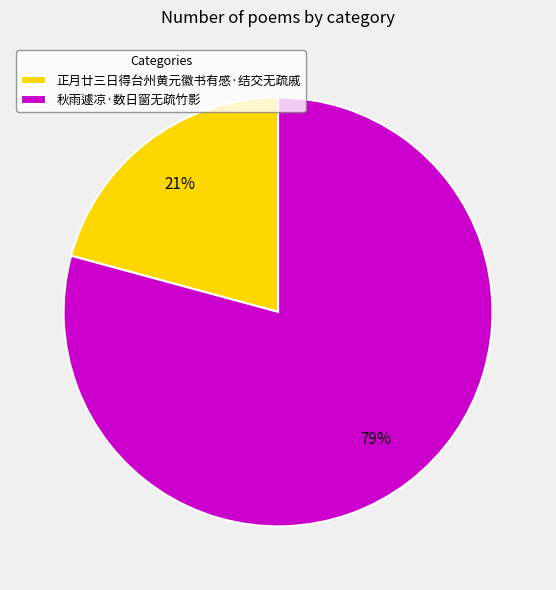

To the nearest percent, what is the difference between the largest and smallest slice percentages?

58%